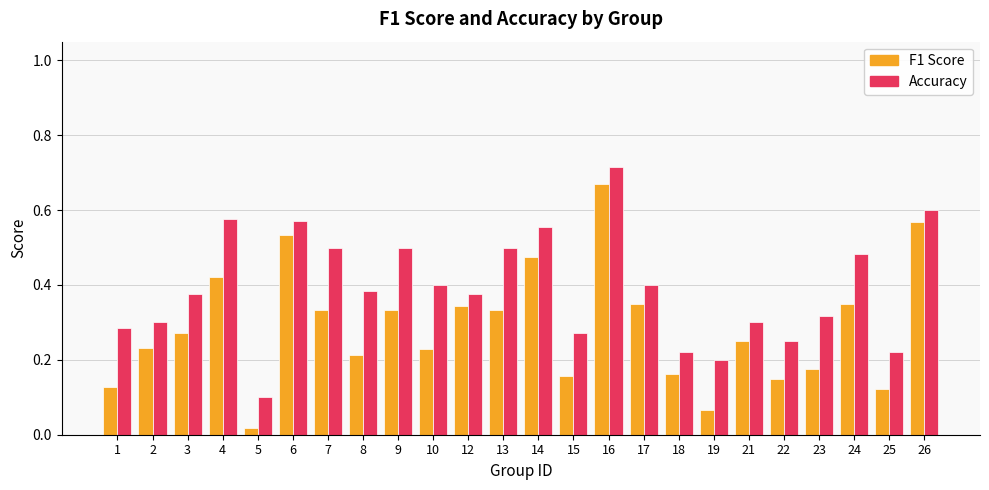

At which category is the sum across all series the highest?

16